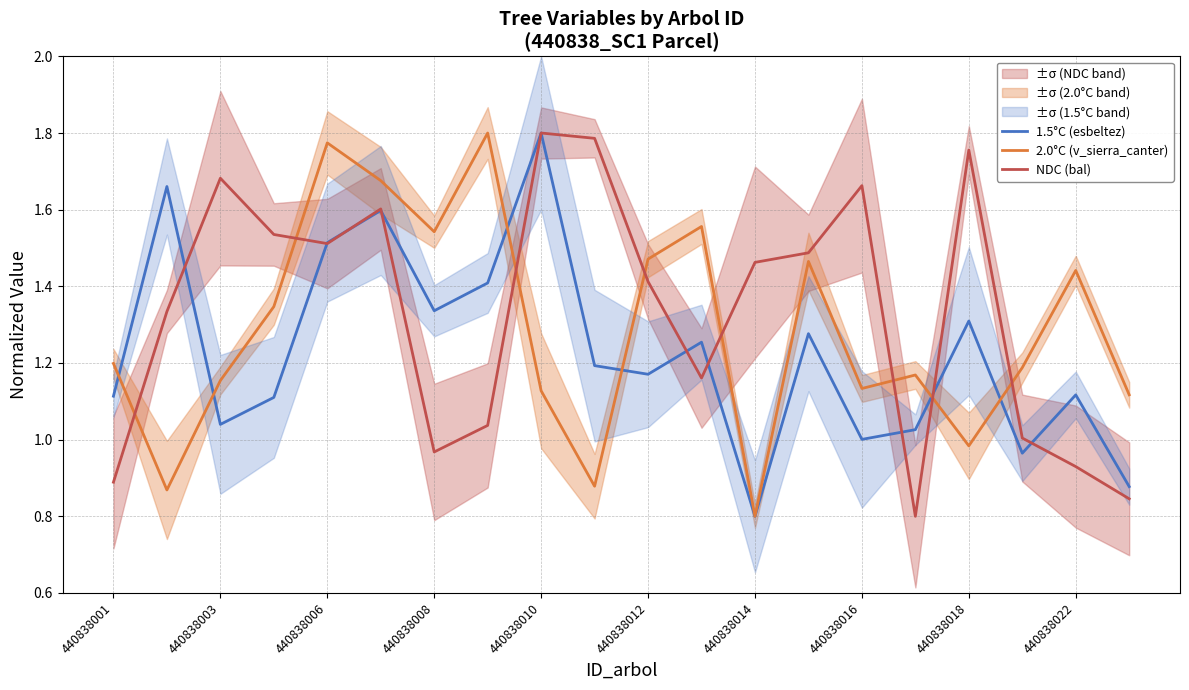

What is the total value across all series at 13?

4.2